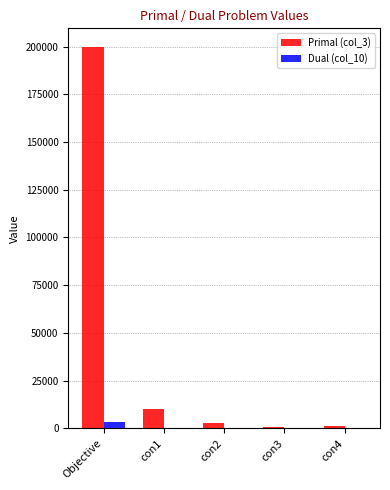

Count the number of data series in this chart.

2